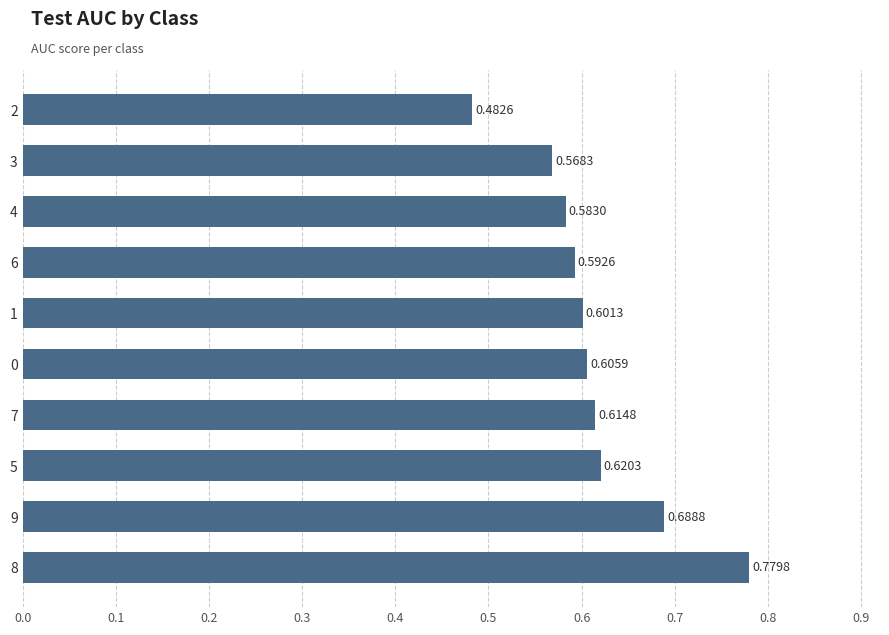

What is the sum of the values at 5 and 7?

1.2